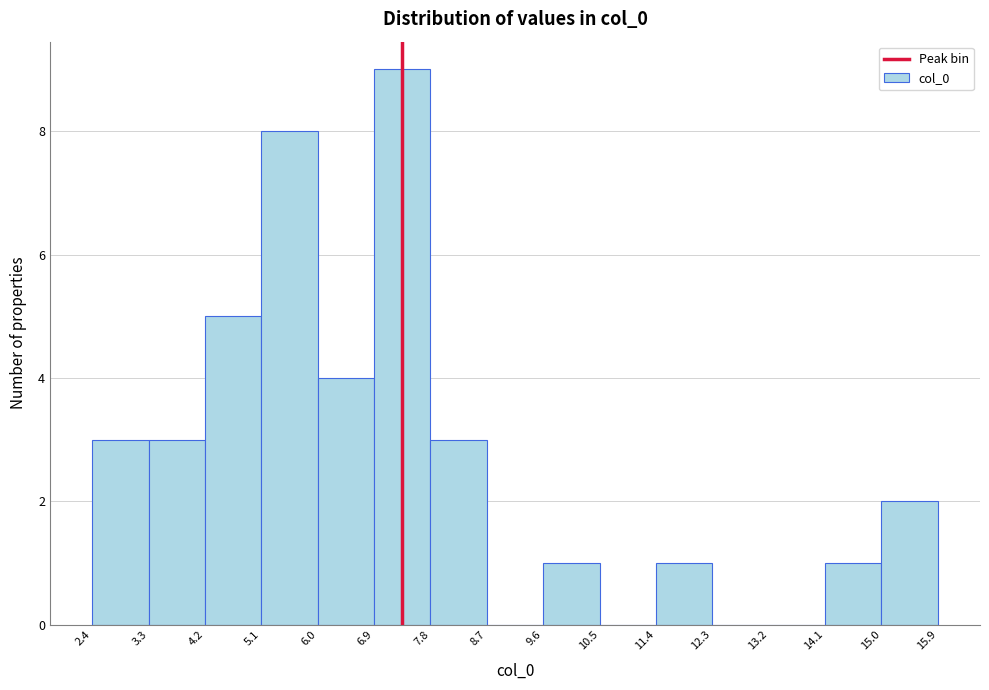

Reading left to right, transcribe this chart: for each bar, give the range it covers on the x-axis and its height. The values are not printed on the chart, so give them approximately, as read against the axis.

2.4 to 3.3: 3
3.3 to 4.2: 3
4.2 to 5.1: 5
5.1 to 6.0: 8
6.0 to 6.9: 4
6.9 to 7.8: 9
7.8 to 8.7: 3
8.7 to 9.6: 0
9.6 to 10.5: 1
10.5 to 11.4: 0
11.4 to 12.3: 1
12.3 to 13.2: 0
13.2 to 14.1: 0
14.1 to 15.0: 1
15.0 to 15.9: 2